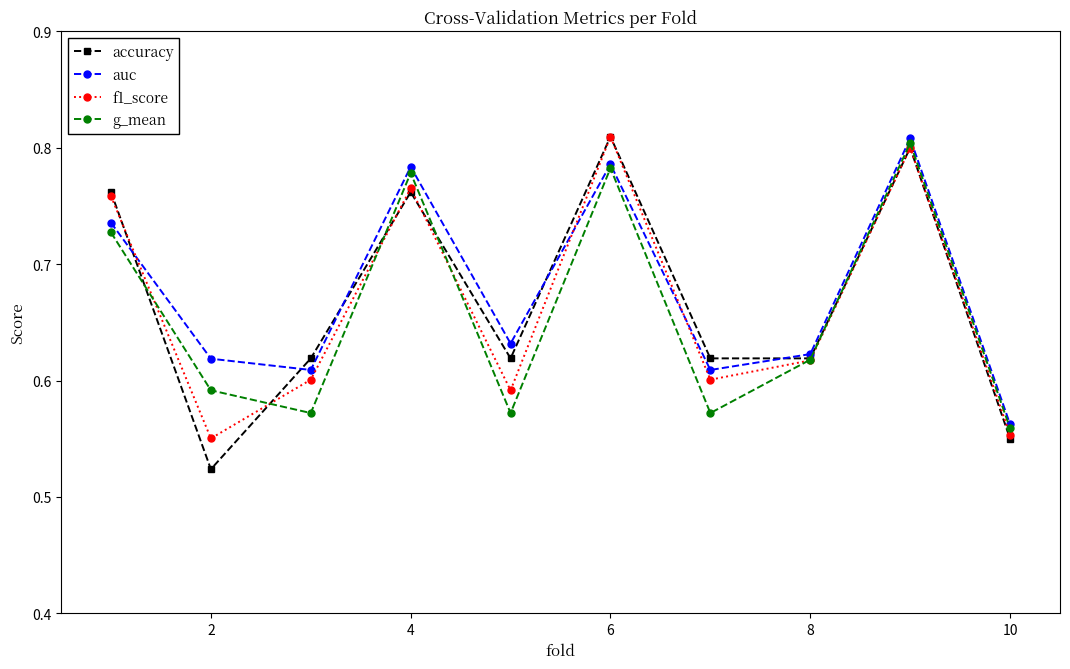

True or false: auc and f1_score intersect in this chart.

True